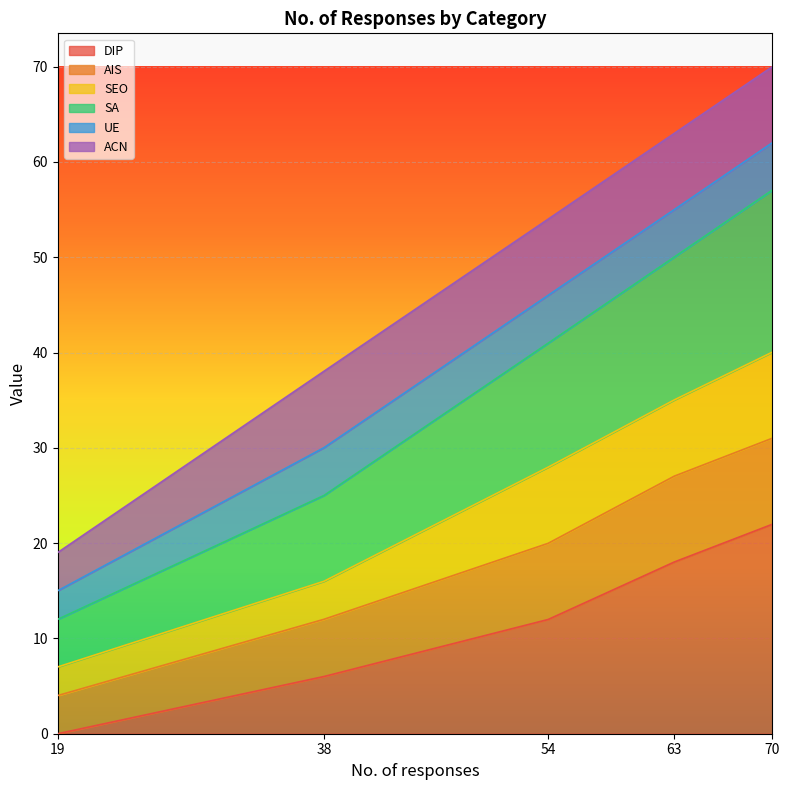

What value does the DIP series have at 70?

22.0